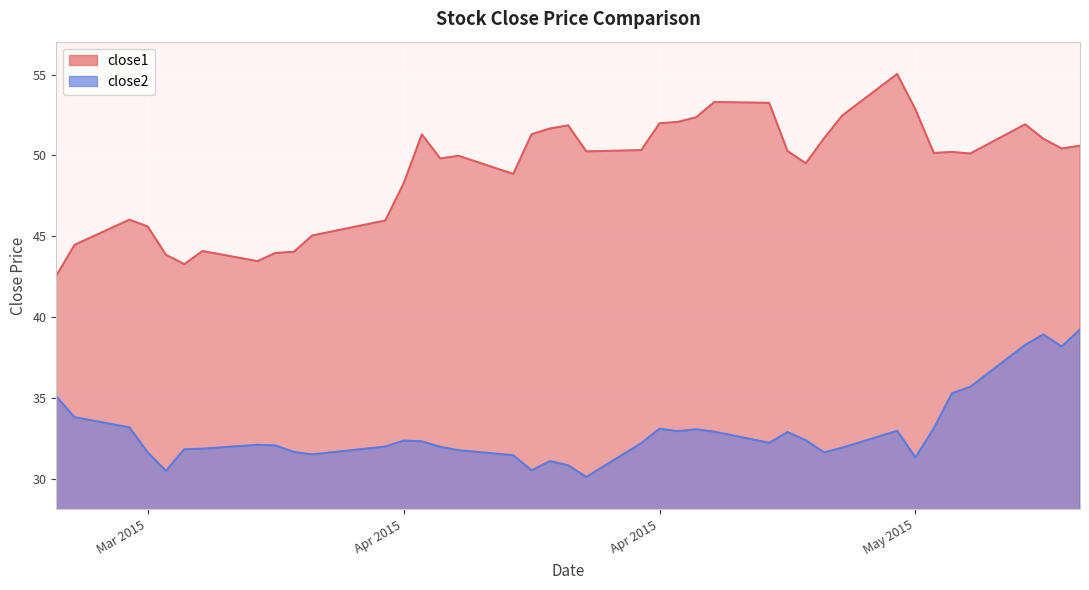

Reading left to right, list all the values displayed in this chart.

close1: 42.6	44.5	46.0	45.6	43.9	43.3	44.1	43.5	44.0	44.0	45.0	46.0	48.3	51.3	49.8	50.0	48.9	51.3	51.7	51.9	50.2	50.3	52.0	52.1	52.4	53.3	53.3	50.3	49.5	51.1	52.5	55.0	52.8	50.2	50.2	50.1	51.9	51.0	50.4	50.6
close2: 35.1	33.8	33.2	31.6	30.5	31.8	31.9	32.1	32.0	31.6	31.5	32.0	32.4	32.3	32.0	31.8	31.4	30.5	31.1	30.8	30.1	32.2	33.1	32.9	33.1	32.9	32.2	32.9	32.4	31.6	31.9	33.0	31.3	33.1	35.3	35.7	38.3	38.9	38.2	39.2